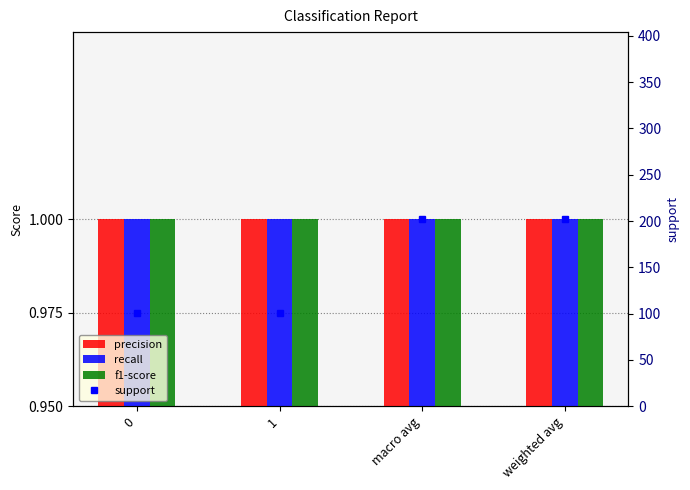

Is it true that recall equals 0 at 0?

False